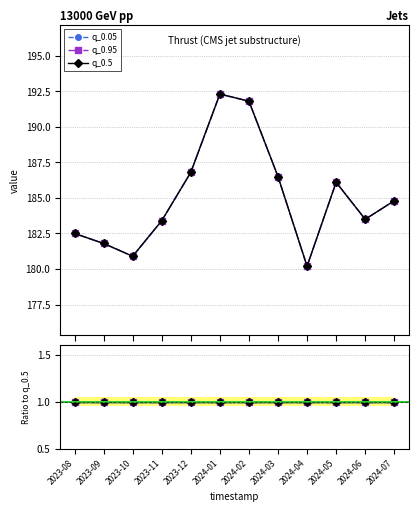

True or false: q_0.05 has a value of 59.7 at 2024-01.

False